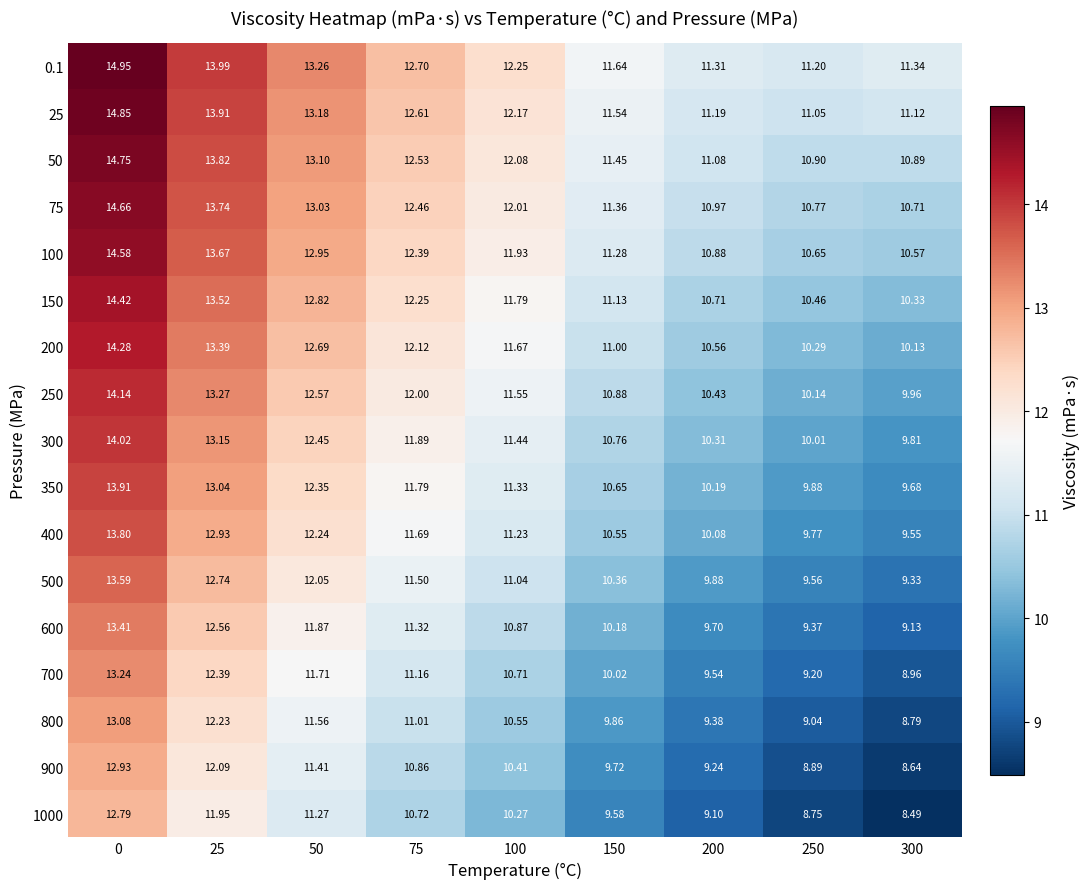

Is the value of 1000 at 300 greater than the value of 800 at 75?

No